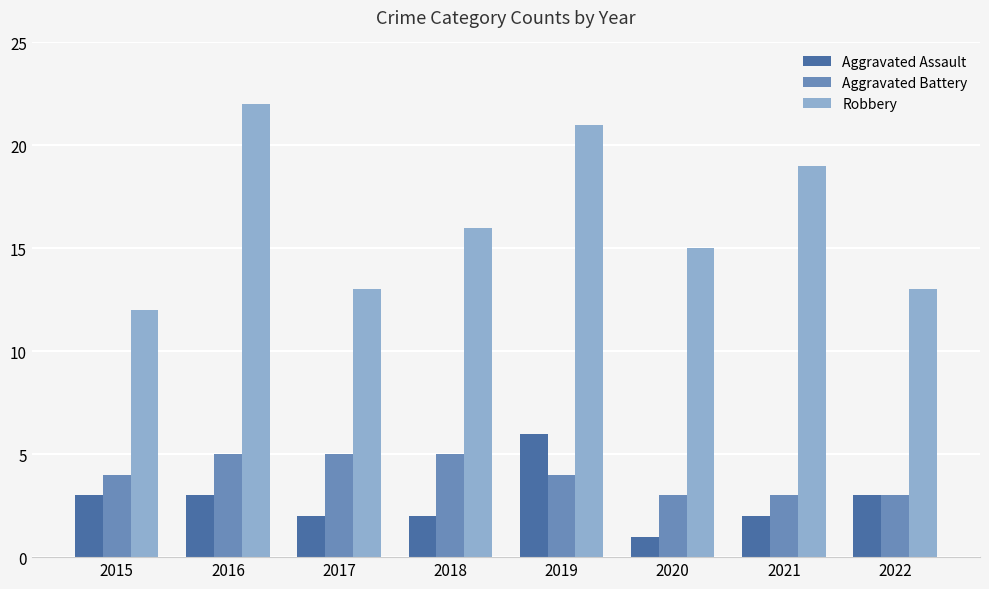

What are all the series names shown in the legend?

Aggravated Assault, Aggravated Battery, Robbery